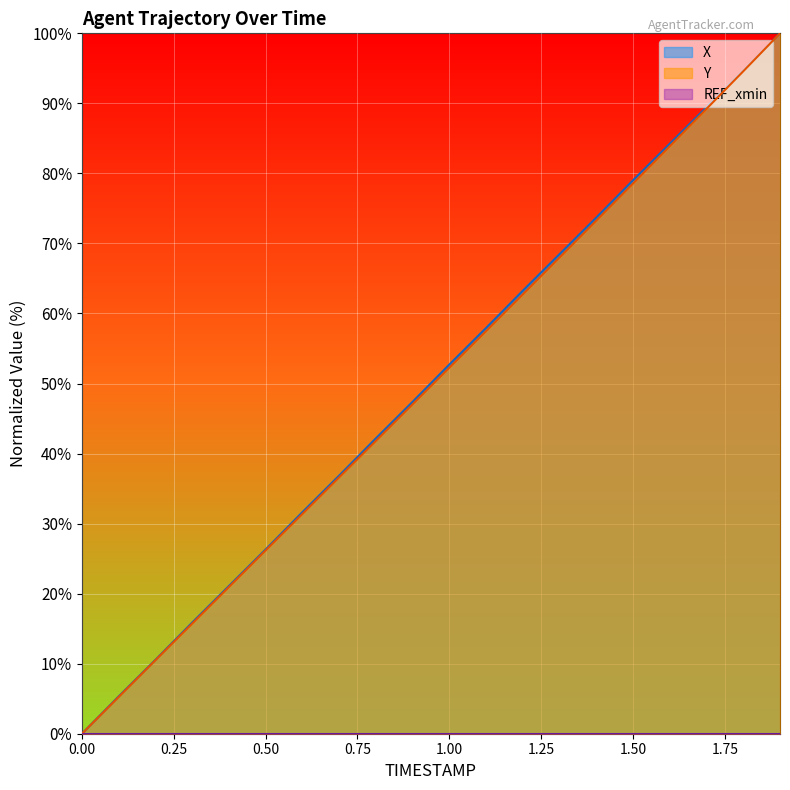

The value of X at 1.00 is 52.7. True or false?

True